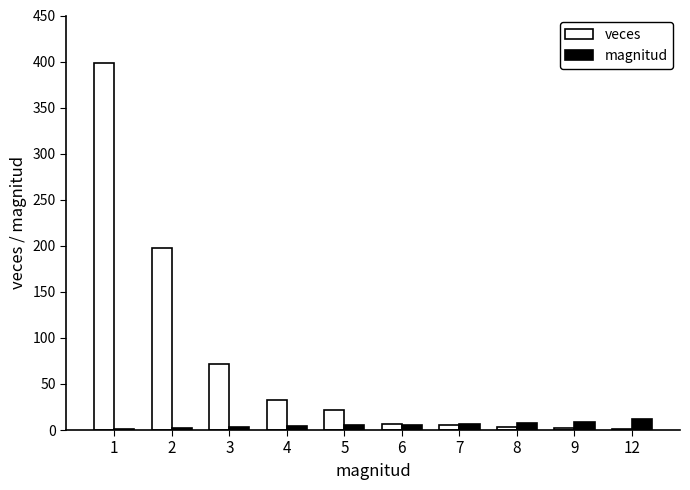

Is the value of magnitud at 2 greater than the value of veces at 2?

No